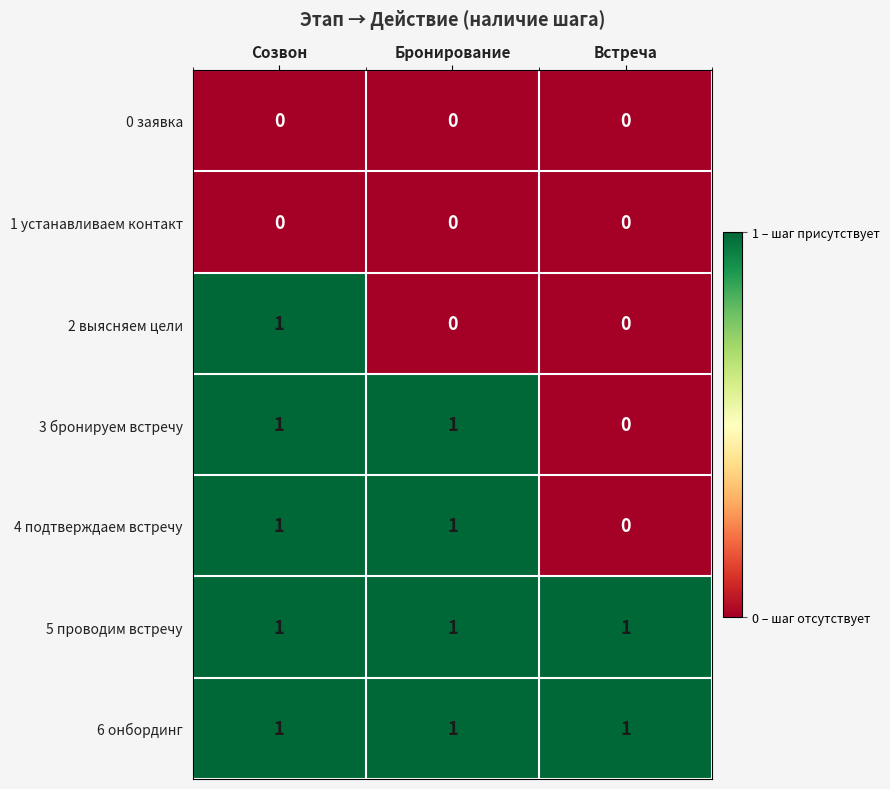

Reading left to right, list all the values displayed in this chart.

0 заявка: 0	0	0
1 устанавливаем контакт: 0	0	0
2 выясняем цели: 1	0	0
3 бронируем встречу: 1	1	0
4 подтверждаем встречу: 1	1	0
5 проводим встречу: 1	1	1
6 онбординг: 1	1	1